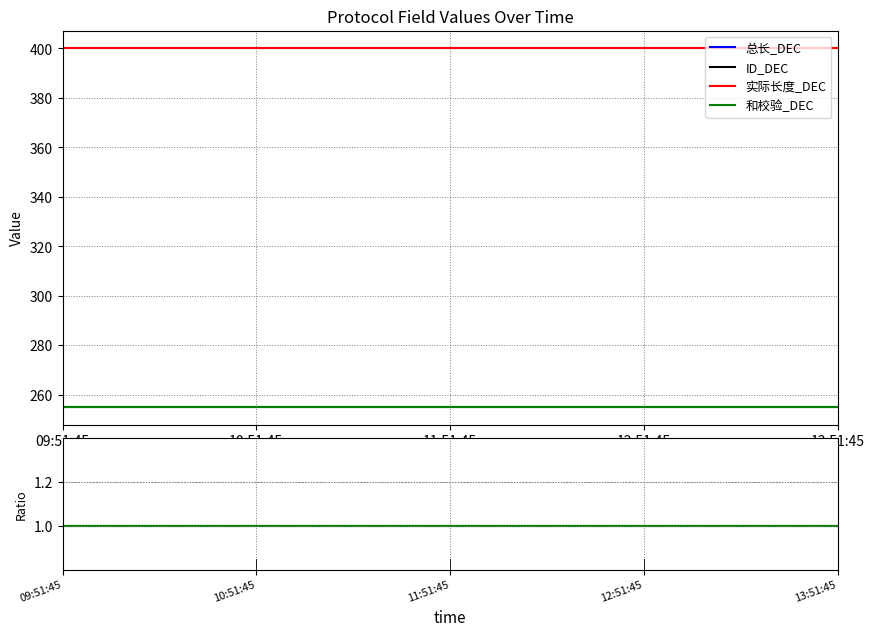

Does the chart have visible grid lines?

Yes